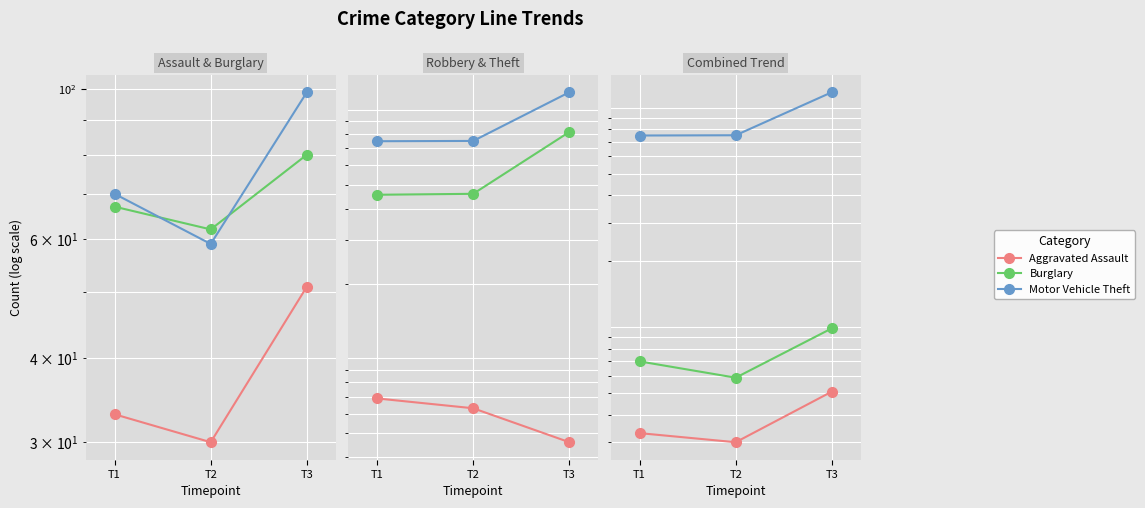

Which series has the widest spread of values?

Total